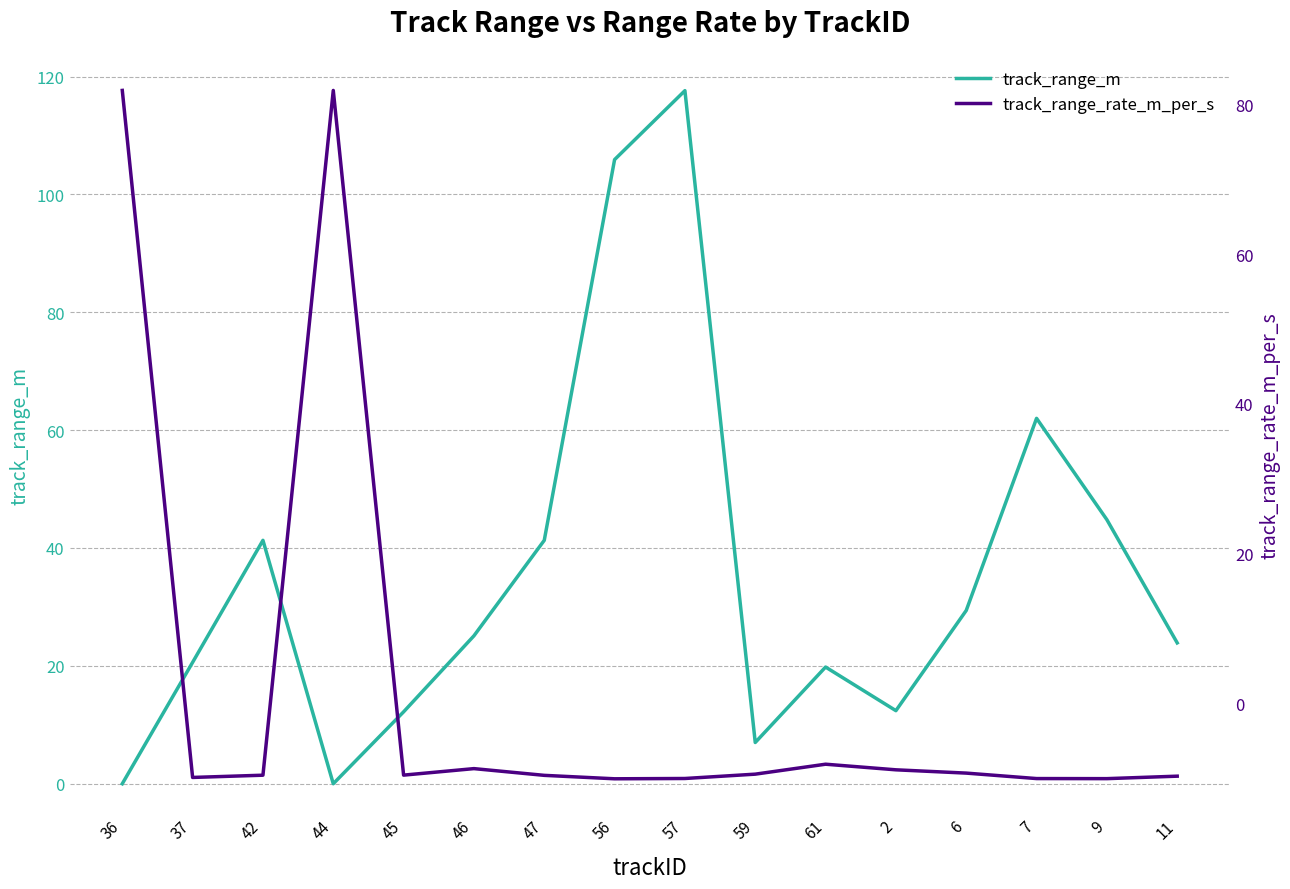

The track_range_rate_m_per_s series shows -9.5 at 59. True or false?

True